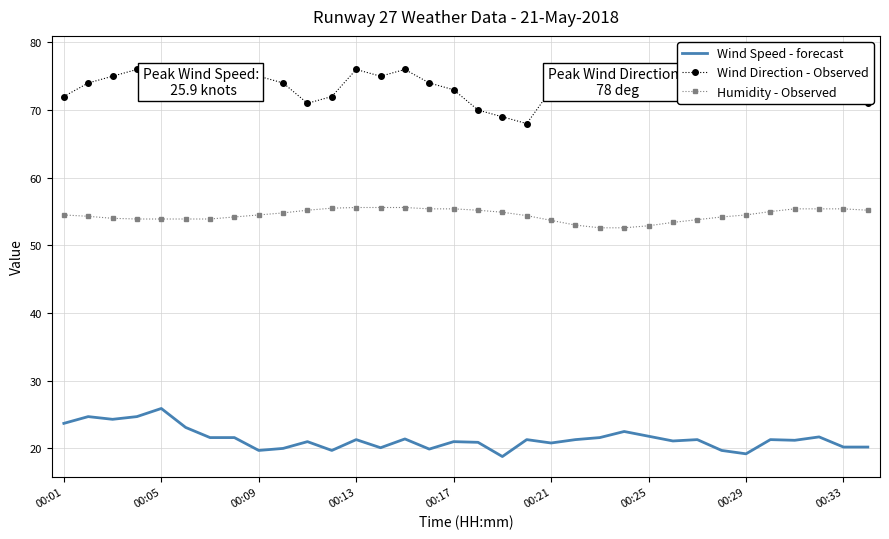

What is the total value across all series at 25?

149.5